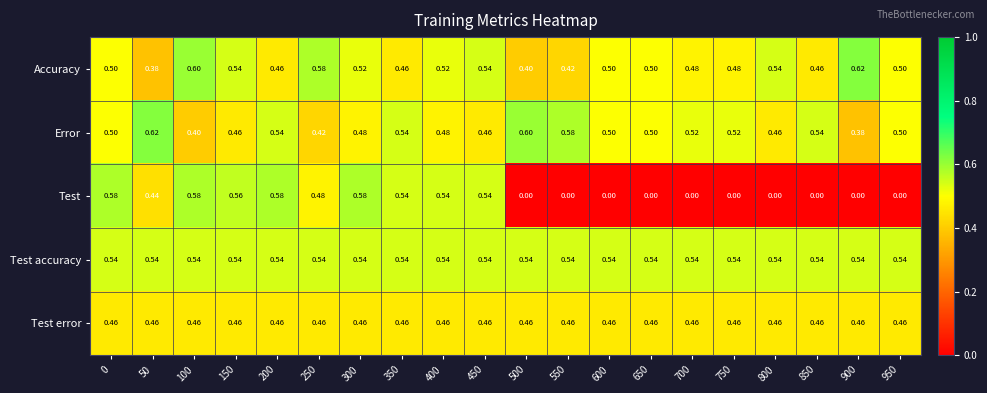

Which series has the largest range (max minus min)?

Test